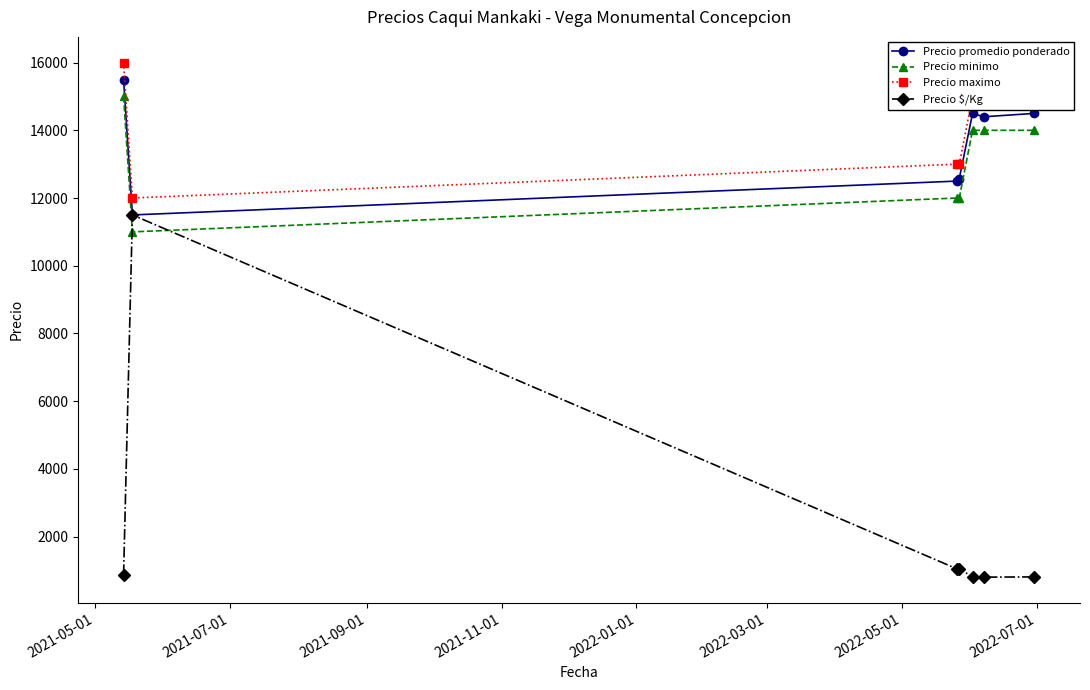

How many lines are shown in the chart?

4